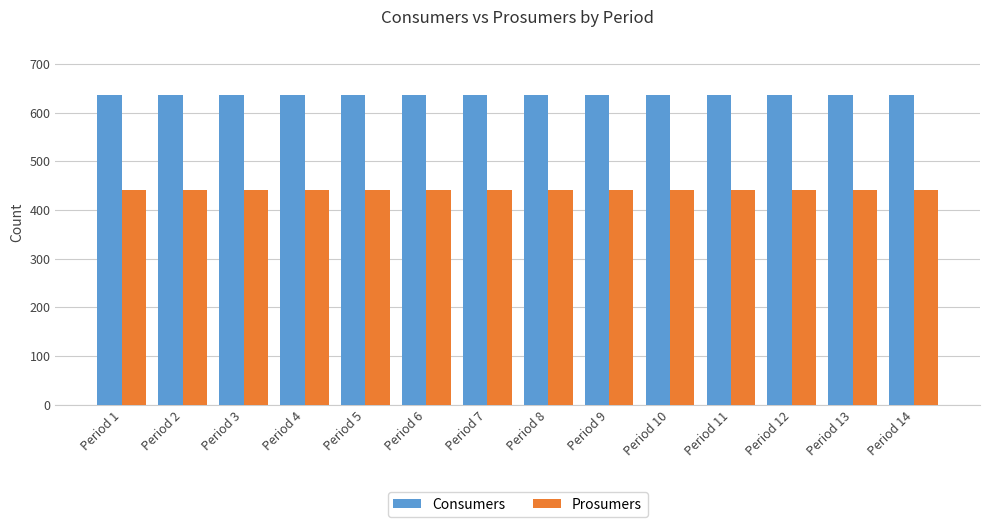

How many bars are there in total?

28